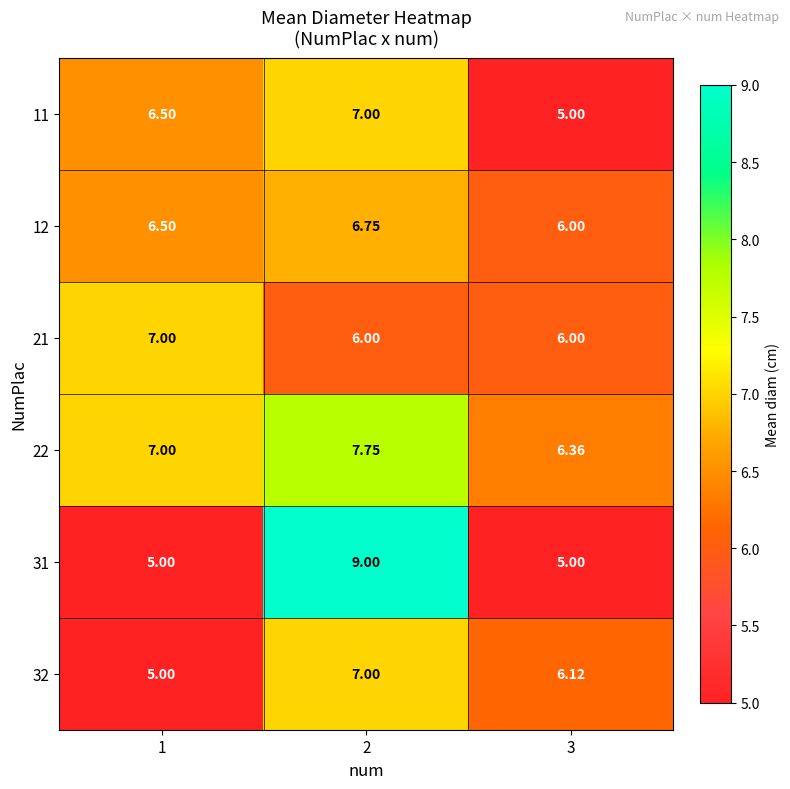

What is the greatest value displayed?

9.0